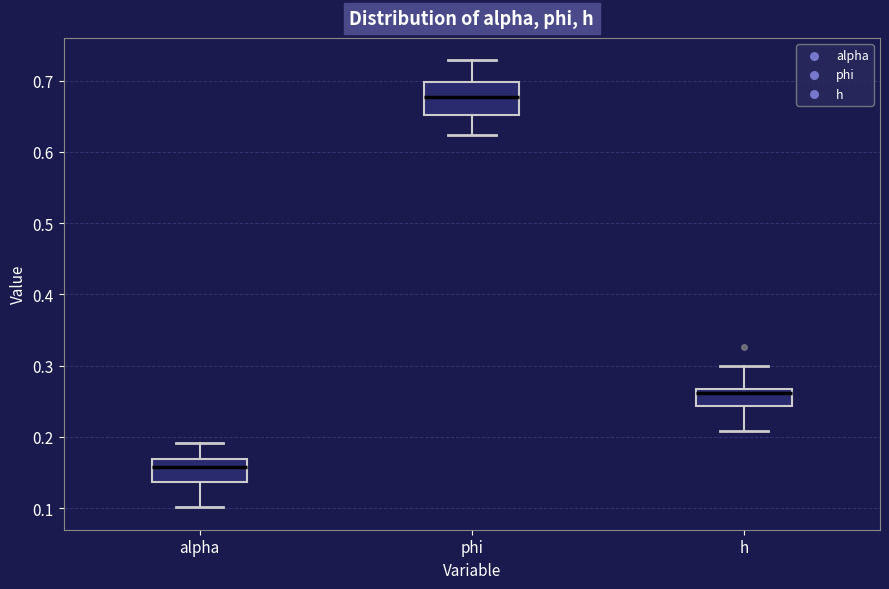

Comparing the boxes themselves (not the whiskers), which one is the tallest?

phi